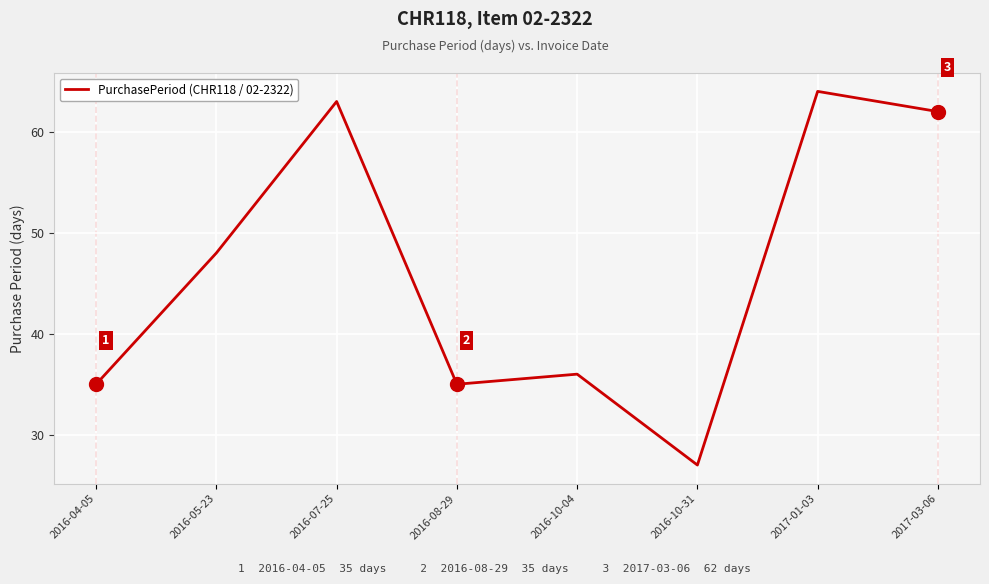

Between 2016-10-31 and 2016-08-29, which is larger?

2016-08-29